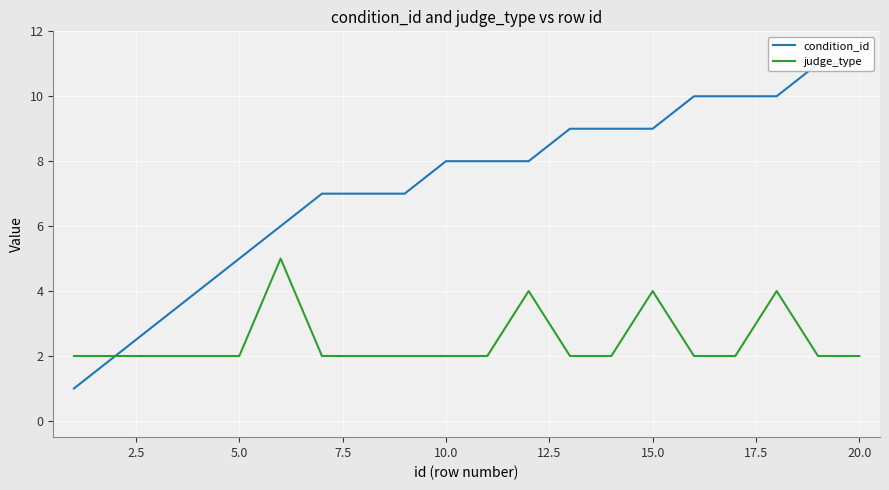

The value of judge_type at 20.0 is 3. True or false?

False